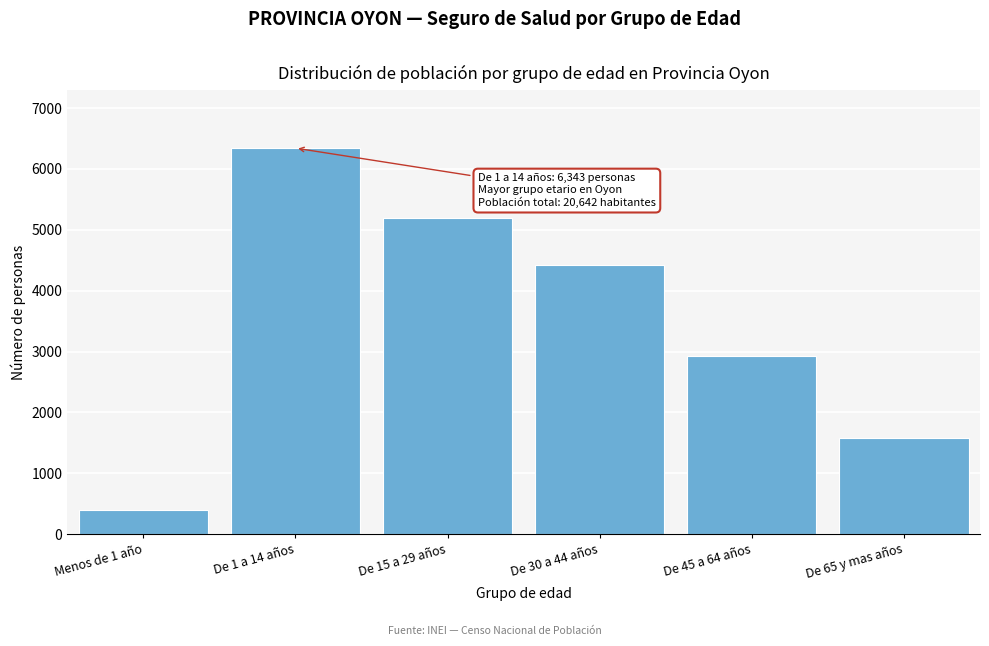

Reading left to right, list all the values displayed in this chart.

Menos de 1 año=404	De 1 a 14 años=6343	De 15 a 29 años=5192	De 30 a 44 años=4419	De 45 a 64 años=2932	De 65 y mas años=1573